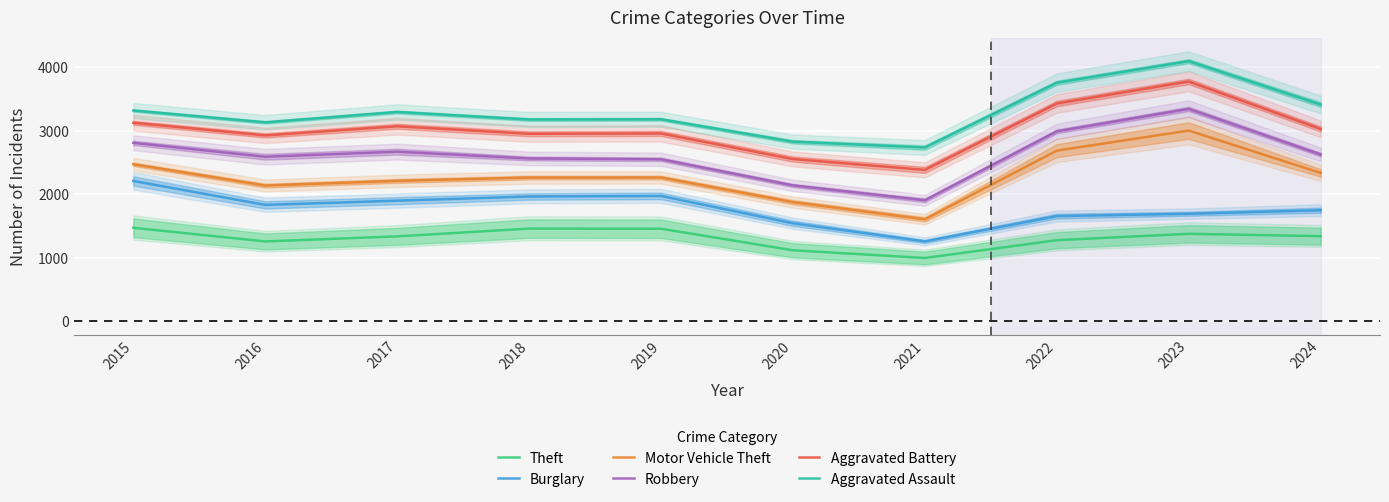

The Burglary series shows 2892 at 2024. True or false?

False